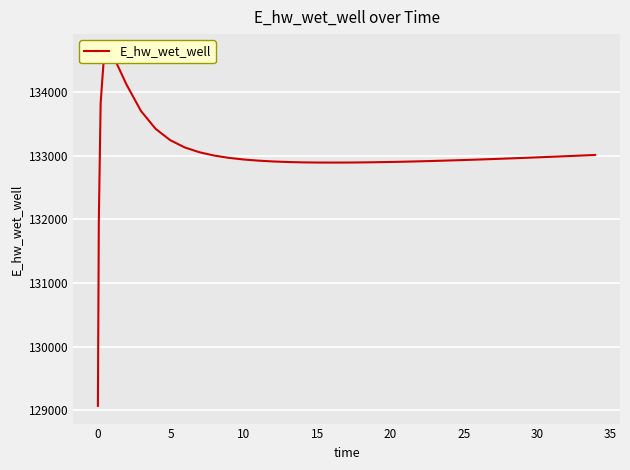

Reading right to left, extract all data points from this chart.

133009.0	132999.1	132989.5	132980.0	132970.8	132961.9	132957.5	132949.0	132940.7	132932.9	132925.4	132918.5	132912.0	132906.1	132900.9	132896.5	132893.1	132890.6	132889.8	132889.3	132890.2	132891.2	132892.9	132898.4	132907.1	132919.9	132938.0	132963.5	132999.4	133050.9	133126.4	133240.8	133419.1	133699.7	134120.9	134615.3	134628.0	133826.0	131970.0	129070.3